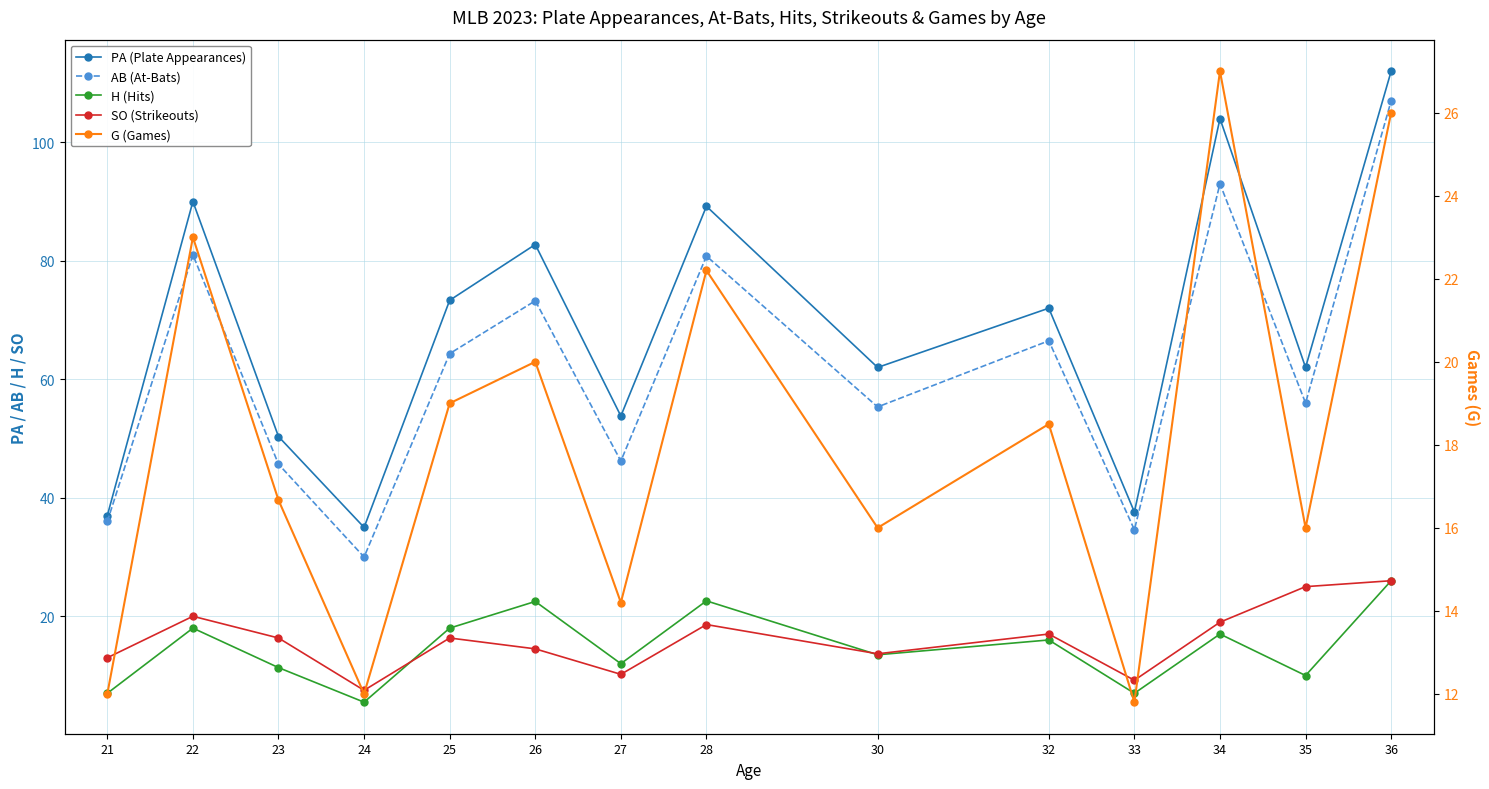

How many data points in SO (Strikeouts) are less than 16?

6